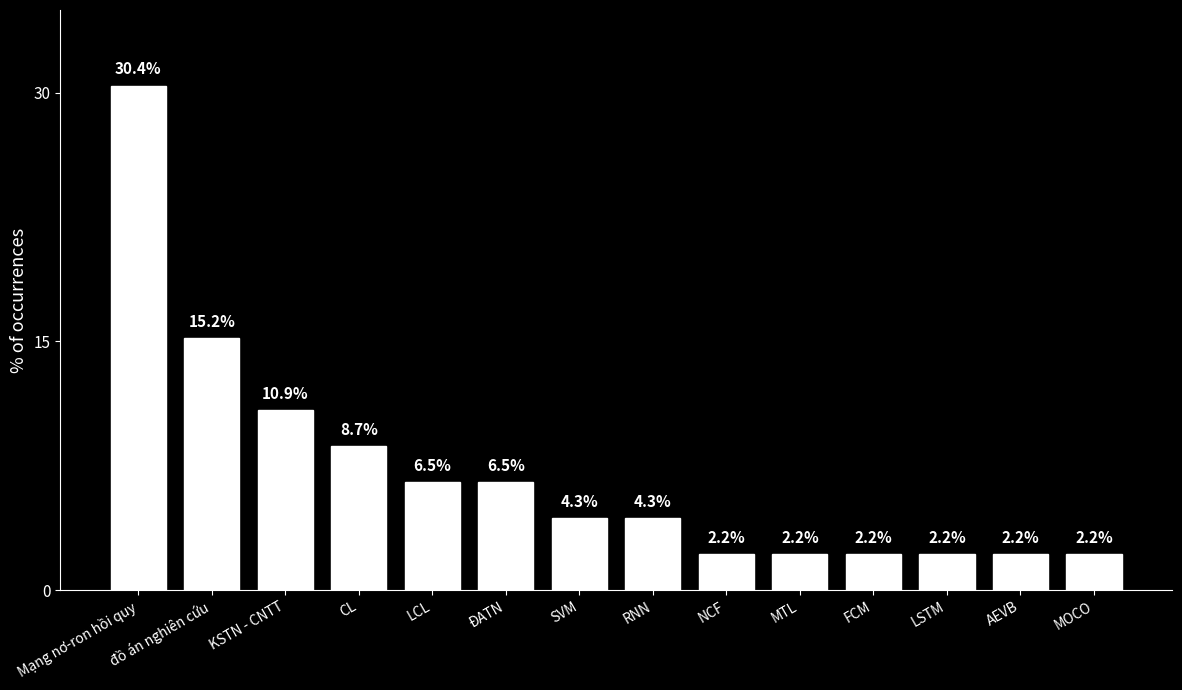

What is the label of the 12th bar from the right?

KSTN - CNTT